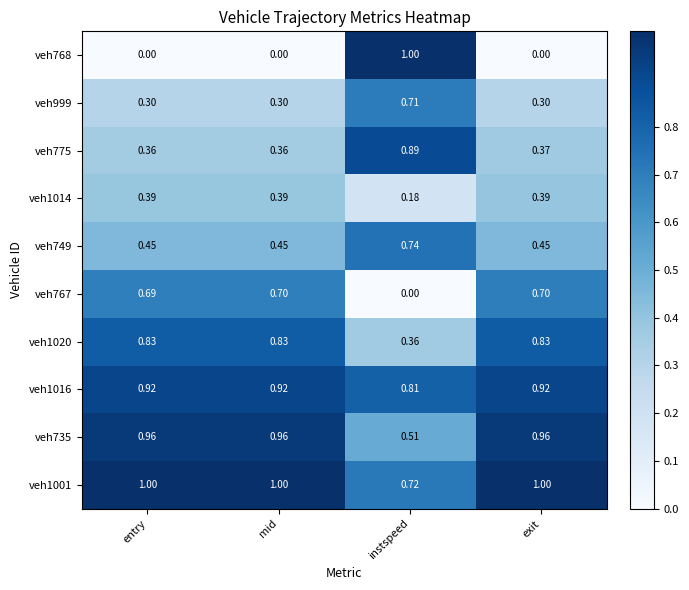

How many series are shown in this chart?

10